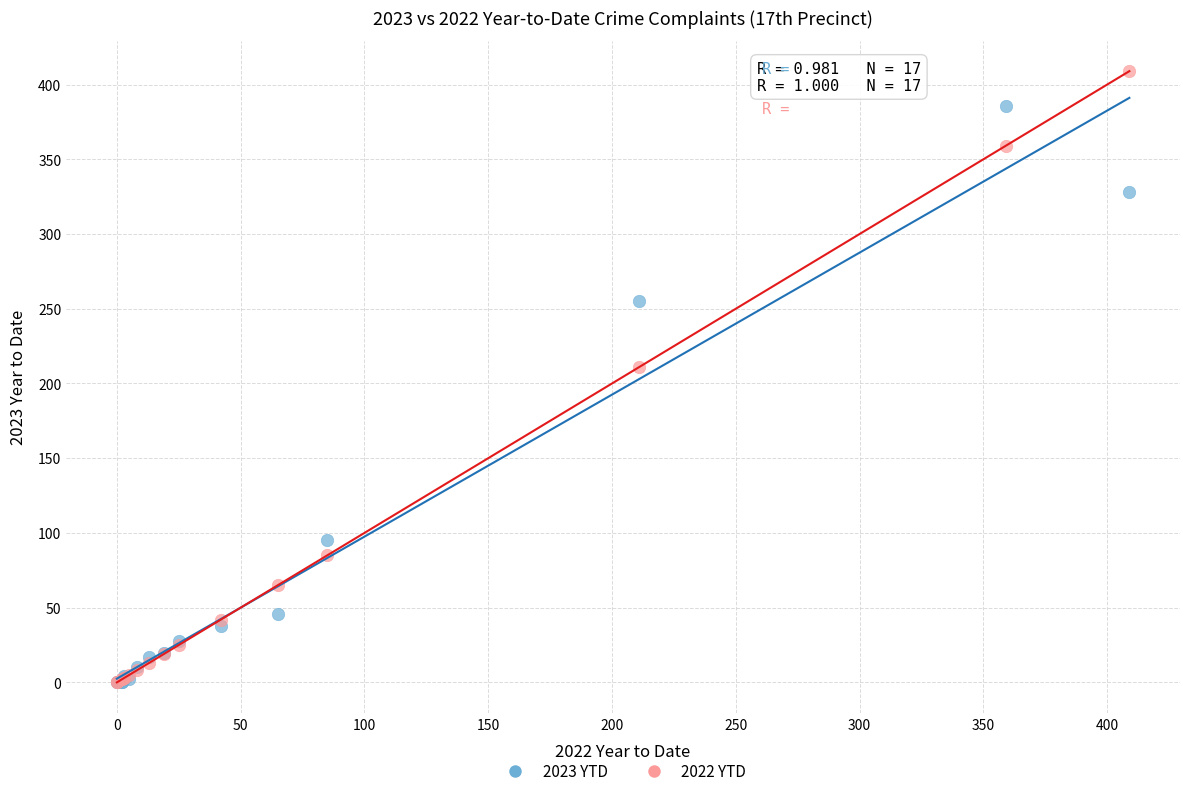

Across all series, what Y value is closest to 204?

211